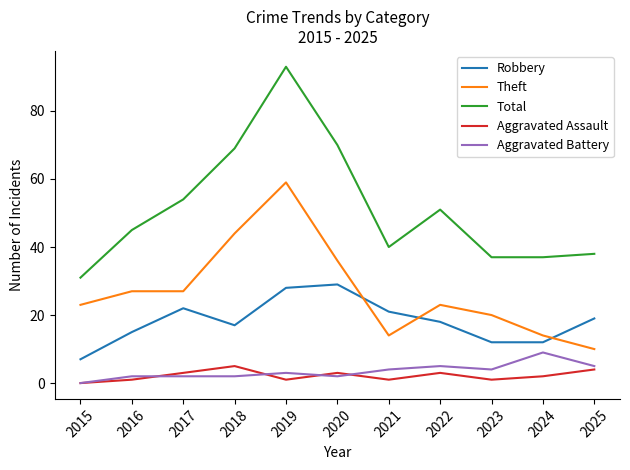

Reading left to right, extract all data points from this chart.

Robbery: 7	15	22	17	28	29	21	18	12	12	19
Theft: 23	27	27	44	59	36	14	23	20	14	10
Total: 31	45	54	69	93	70	40	51	37	37	38
Aggravated Assault: 0	1	3	5	1	3	1	3	1	2	4
Aggravated Battery: 0	2	2	2	3	2	4	5	4	9	5